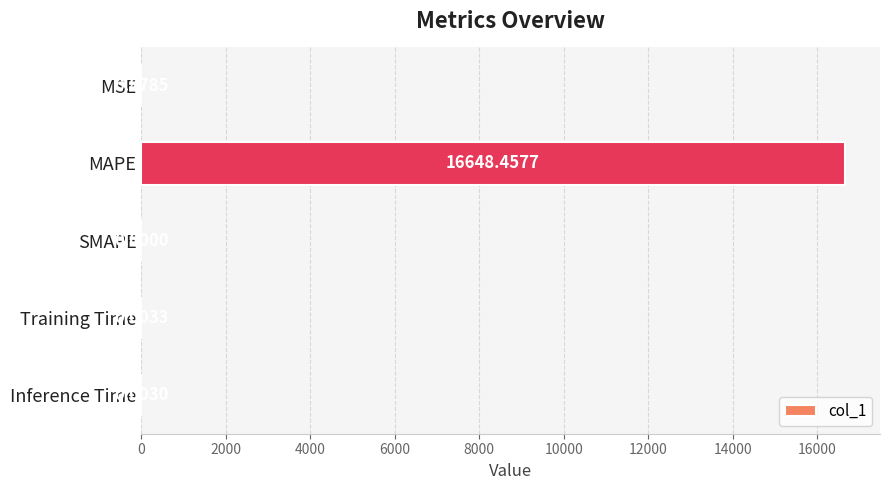

Which has a higher value, SMAPE or MAPE?

MAPE